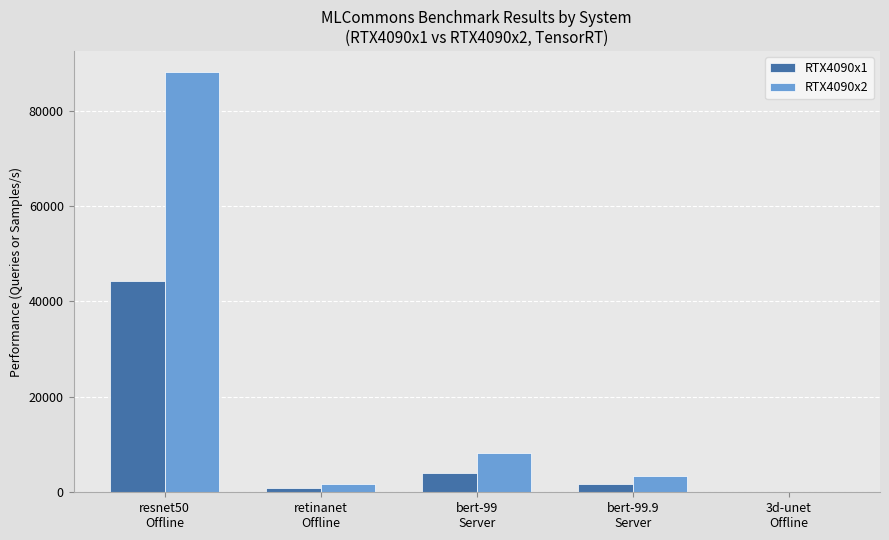

What is the sum of all RTX4090x2 values?

101463.0